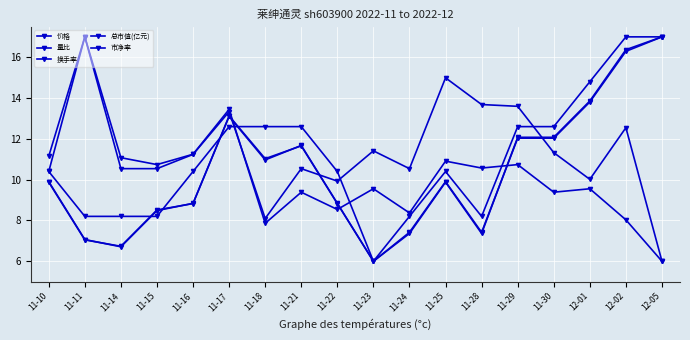

Is this an area chart (filled region under the line)?

No